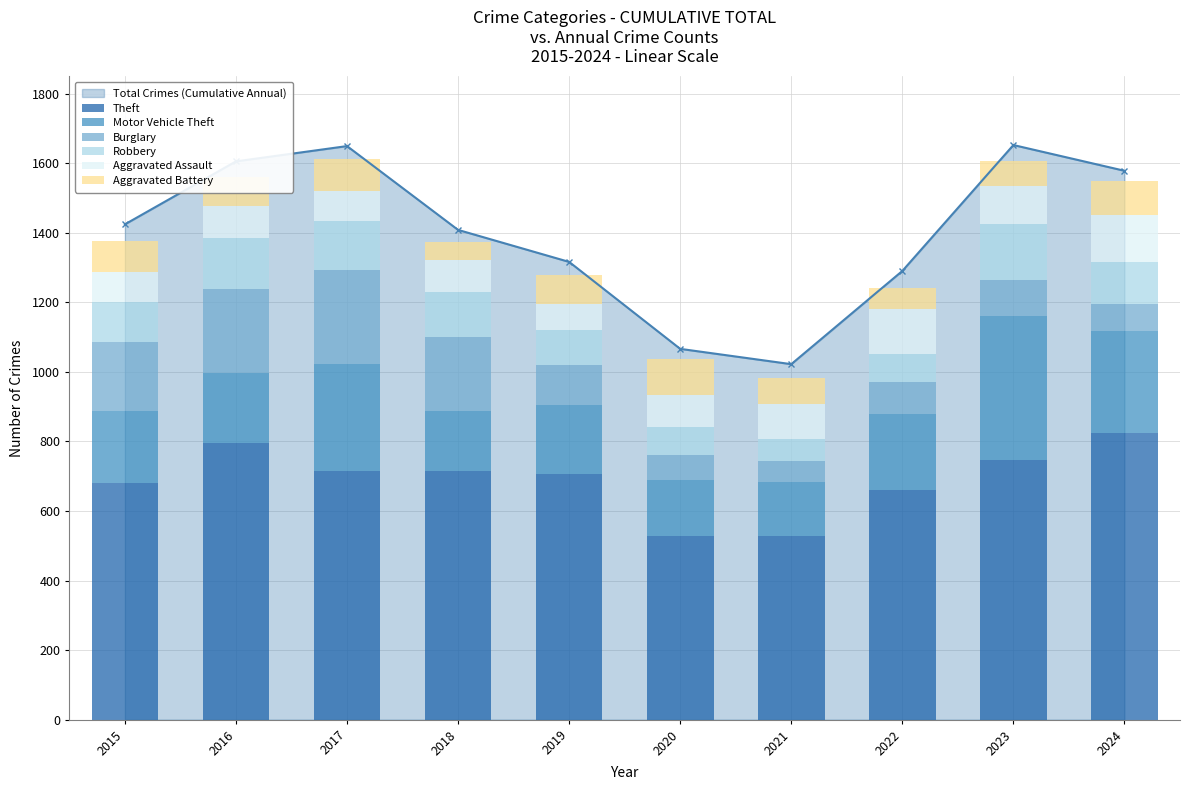

At which label does Robbery reach its minimum?

2021